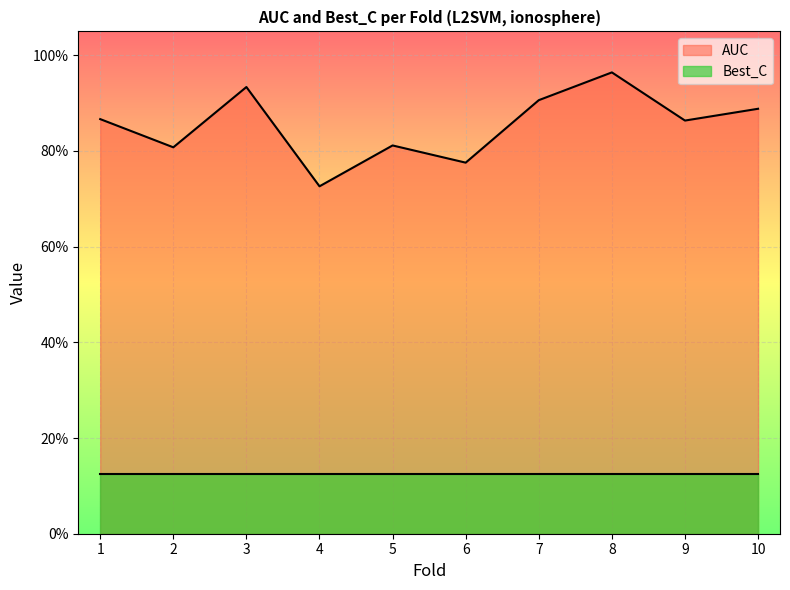

At which category does the data reach its first local peak?

3